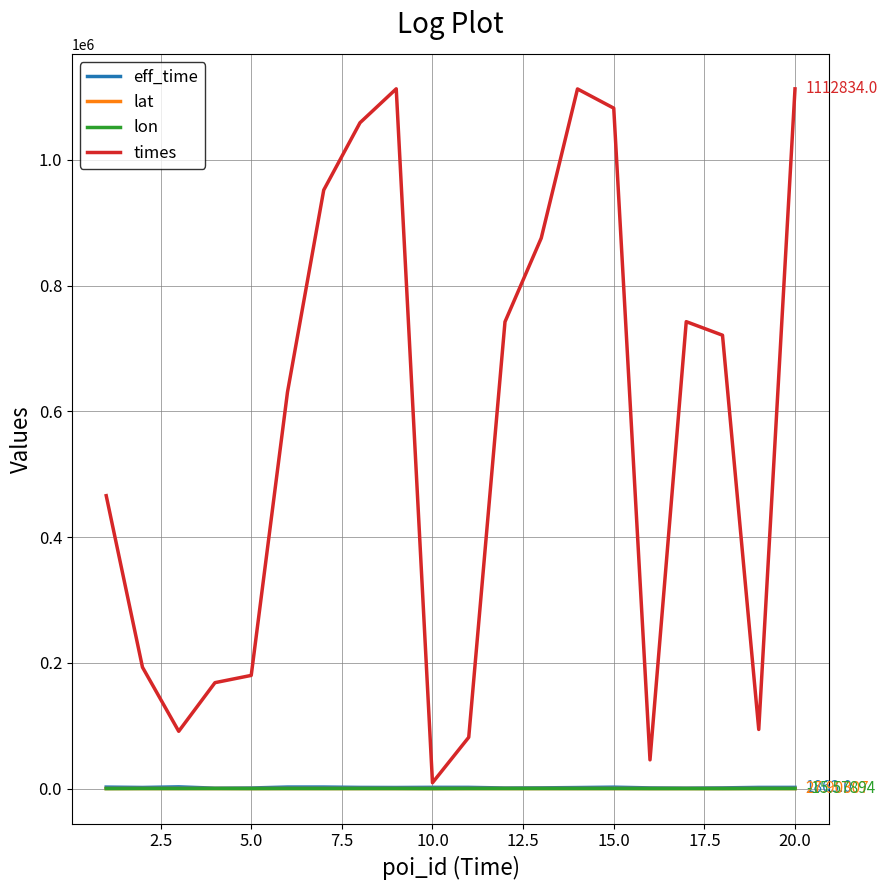

What is the sum of all lat values?

960.9